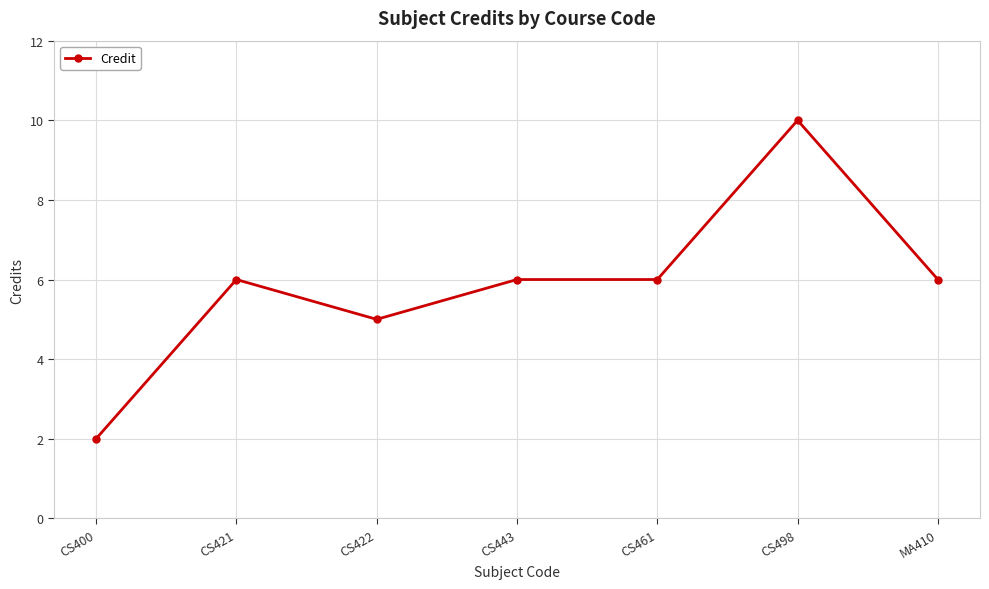

How many lines are shown in the chart?

1